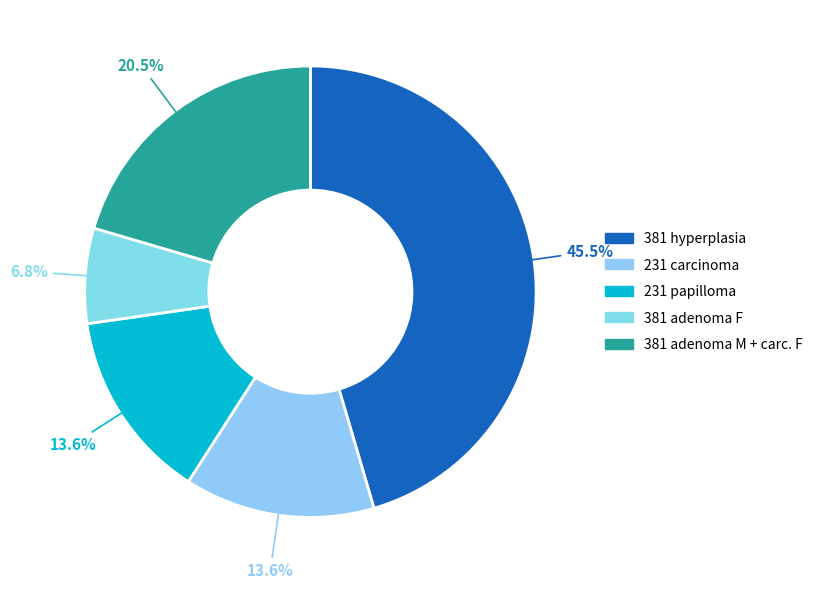

How many segments does this pie chart have?

5